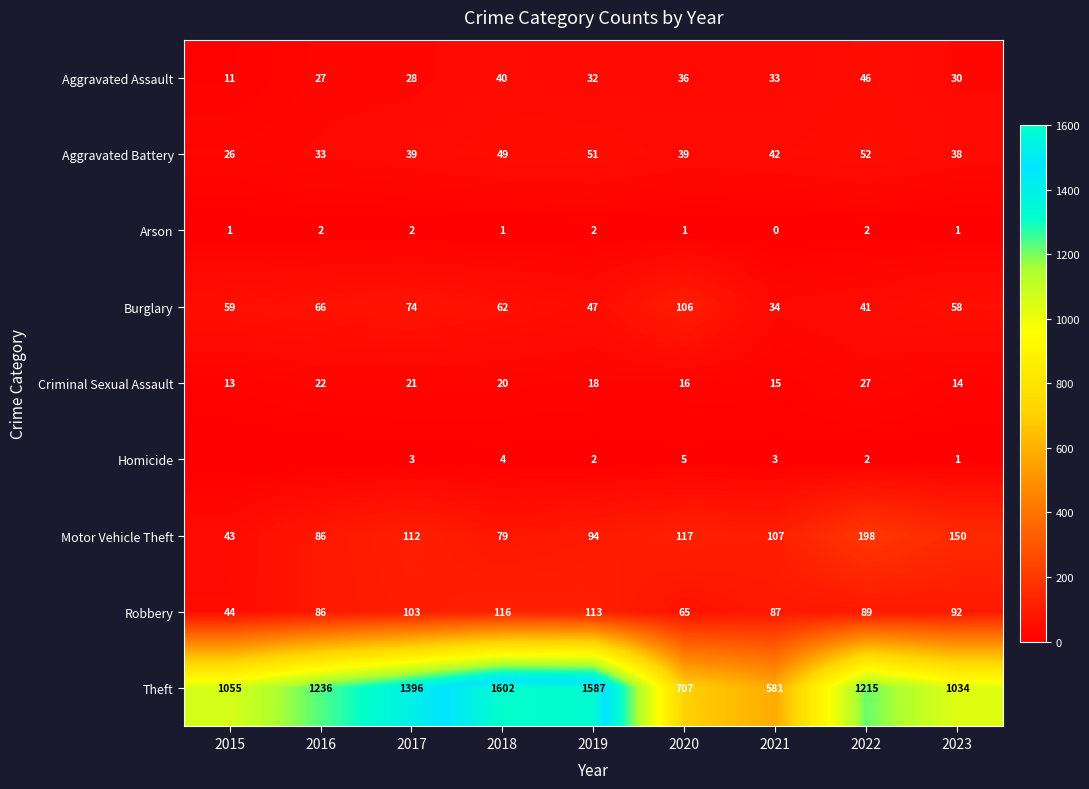

What is the spread (max minus min) of values at 2015?

1055